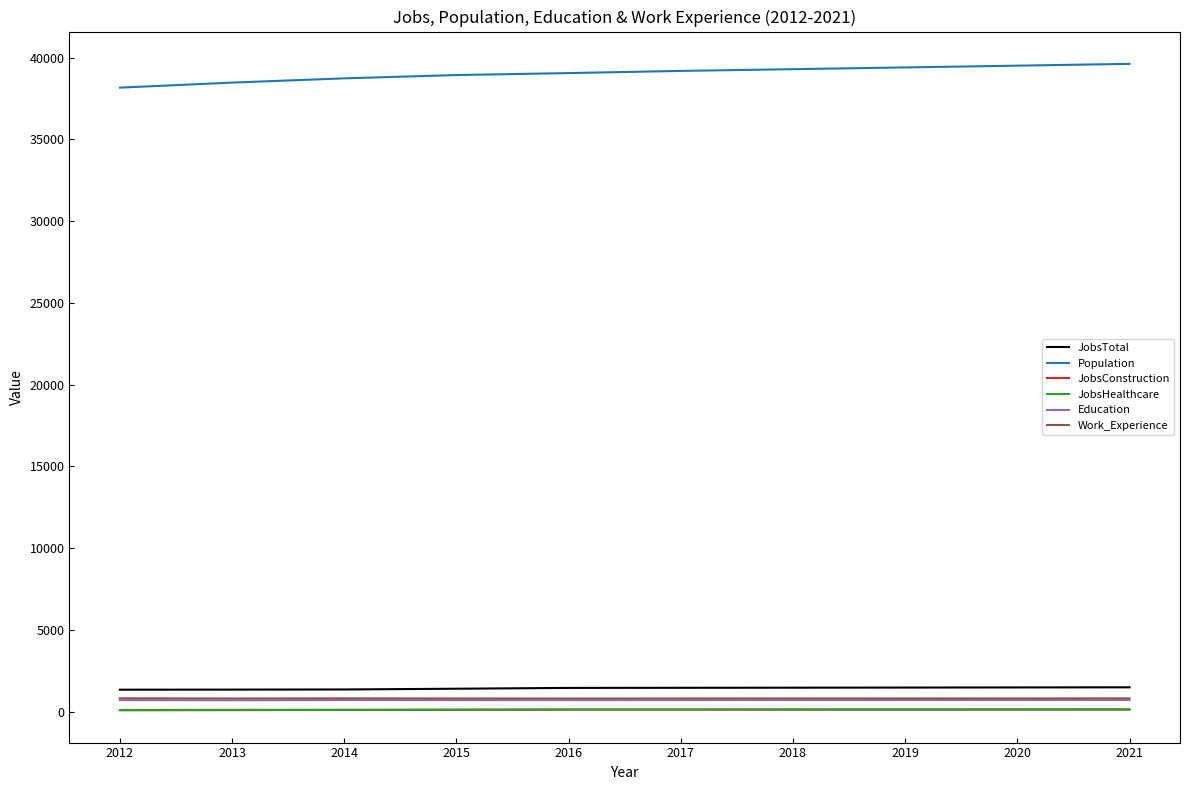

True or false: Education and JobsTotal intersect in this chart.

False